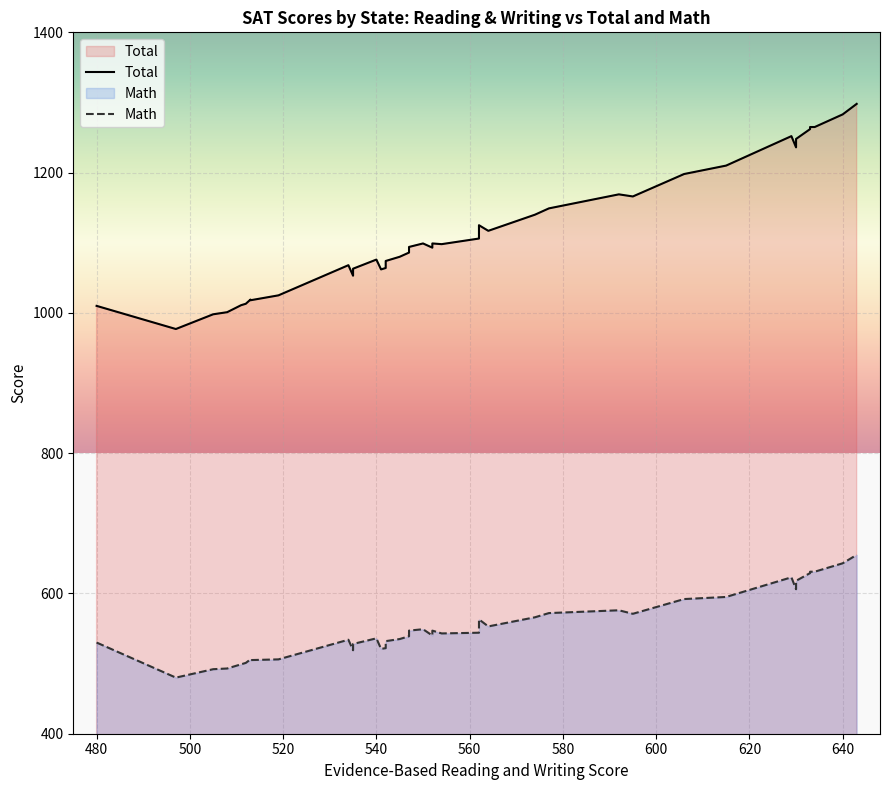

Rank the series at 480 from highest to lowest value.

Total, Math